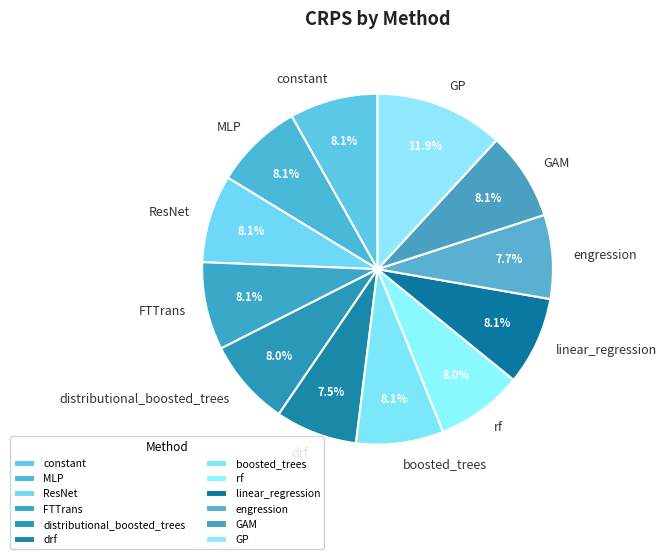

To the nearest percent, what is the difference between the largest and smallest slice percentages?

4%